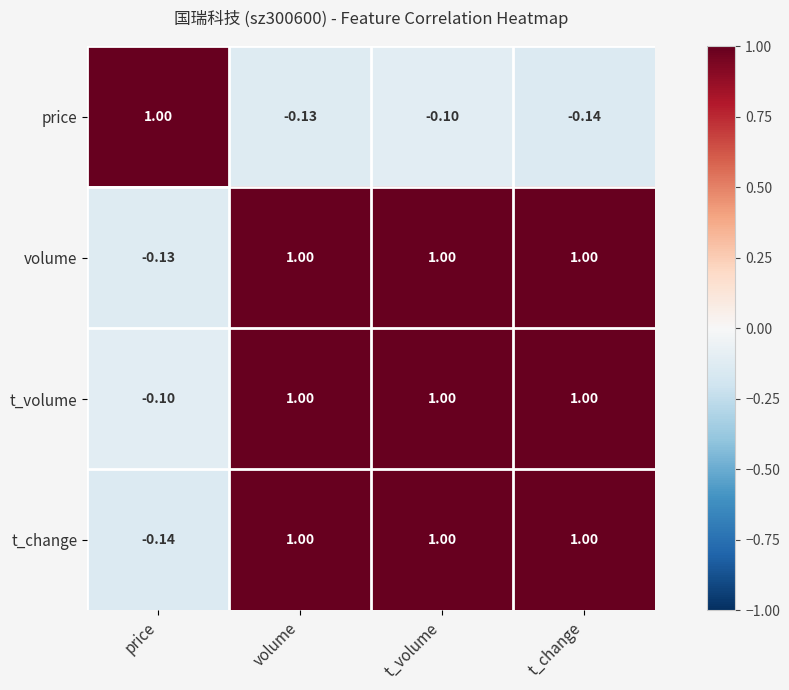

Which series has the largest total across all categories?

t_volume